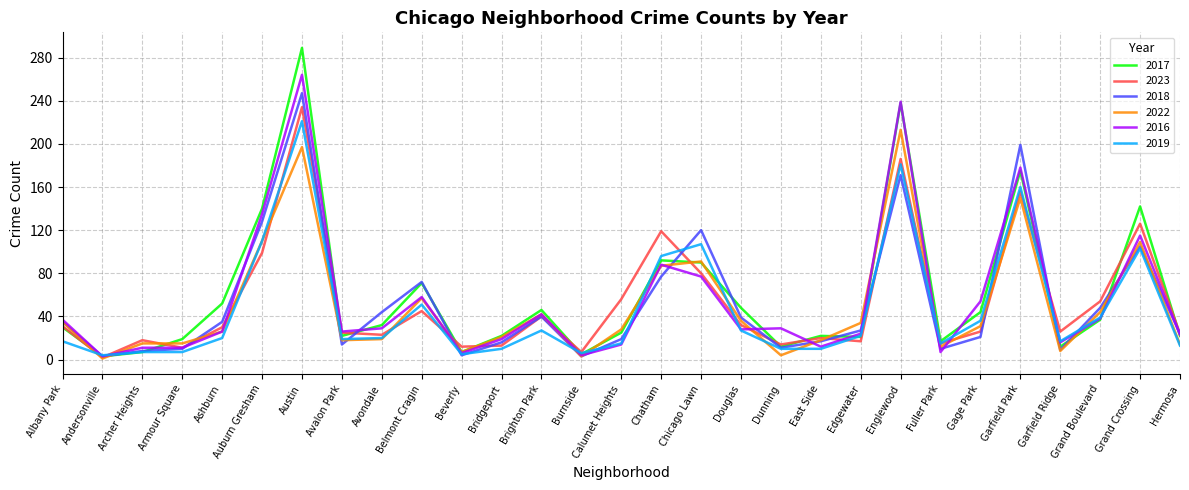

What is the total value across all series at Gage Park?

212